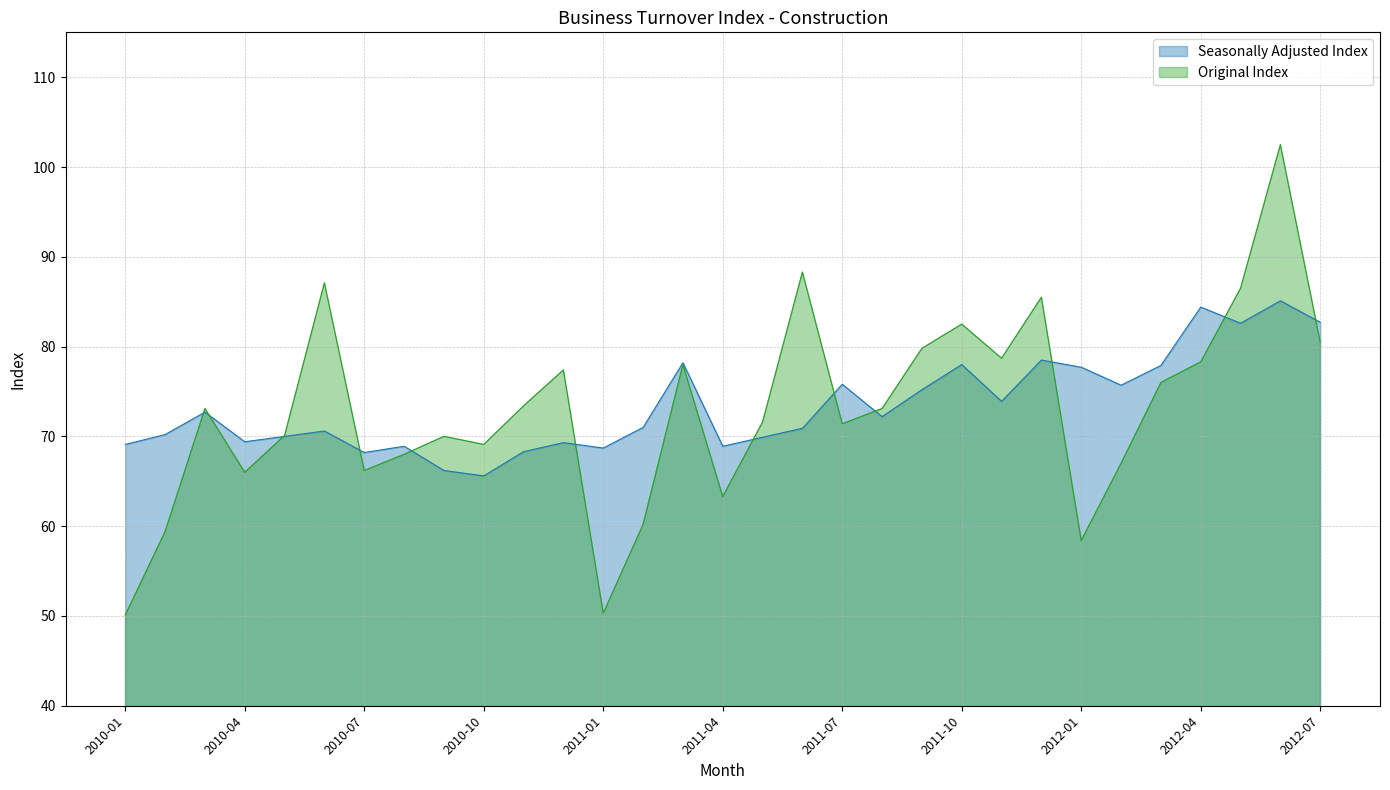

Which series ends up on top after the final intersection of Seasonally Adjusted Index and Original Index?

Seasonally Adjusted Index